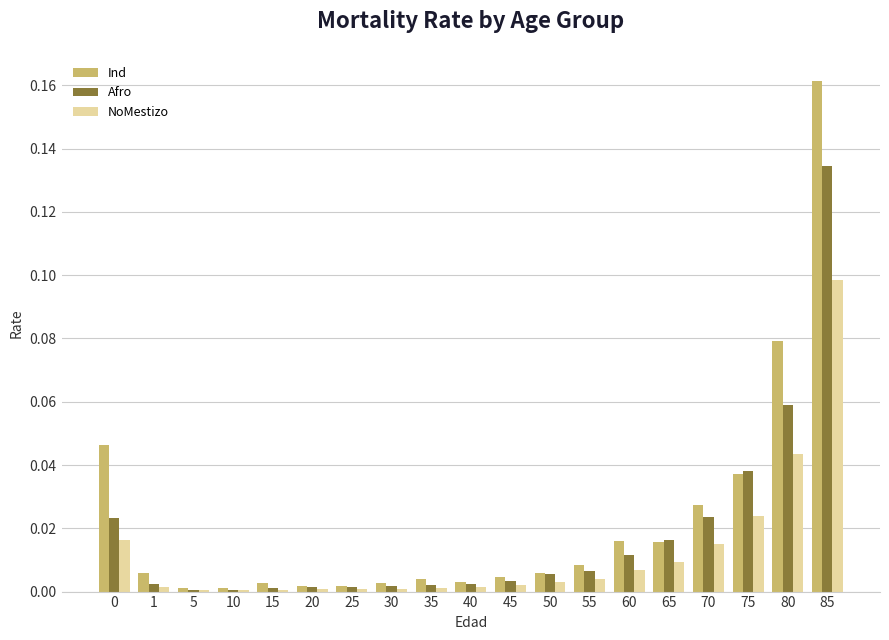

Does the chart contain stacked bars?

No